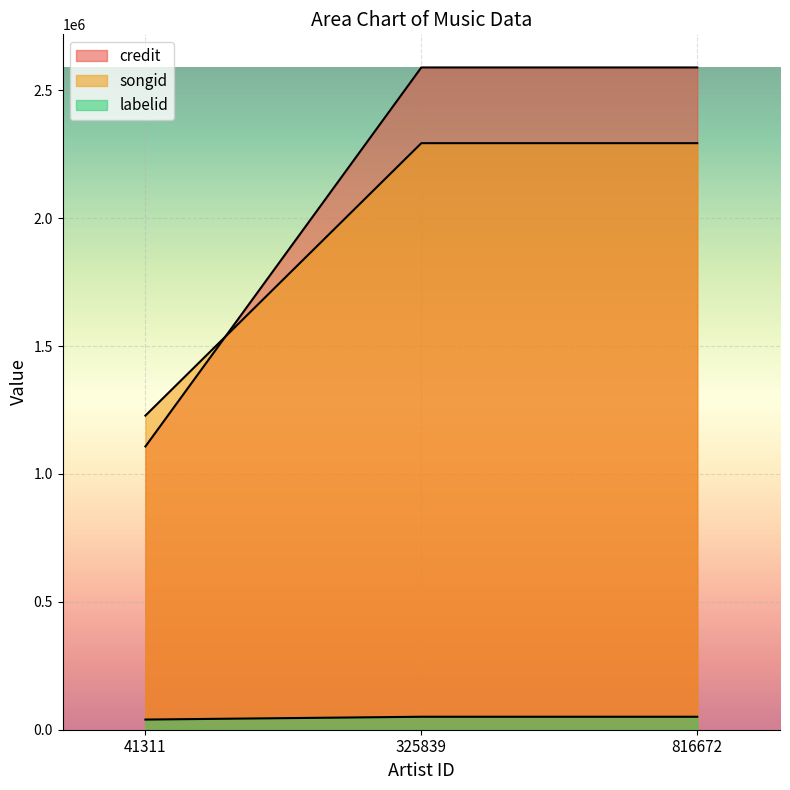

Which category has the lowest value across all series?

41311